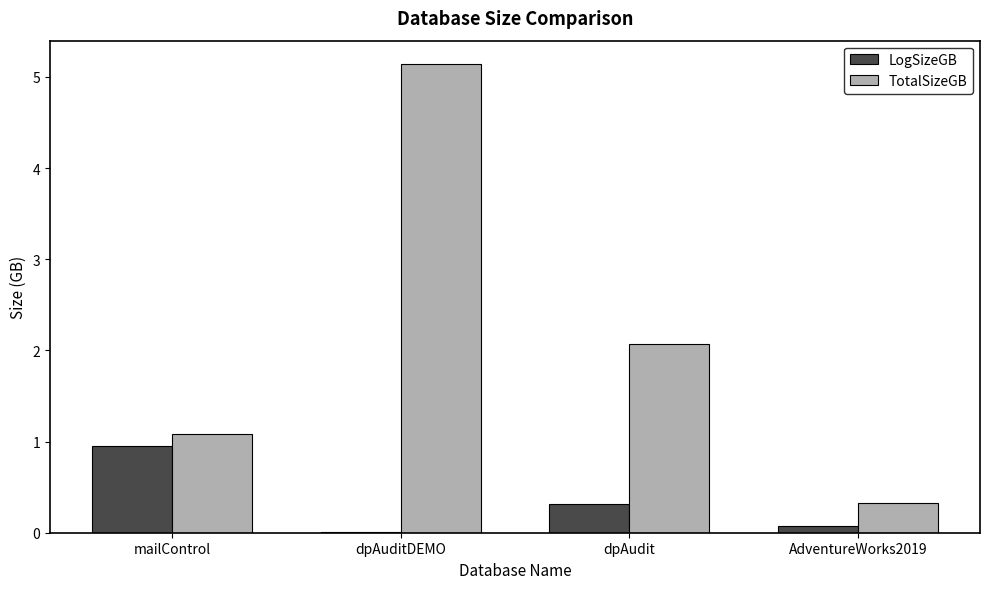

What is the sum of the TotalSizeGB values at mailControl and AdventureWorks2019?

1.4